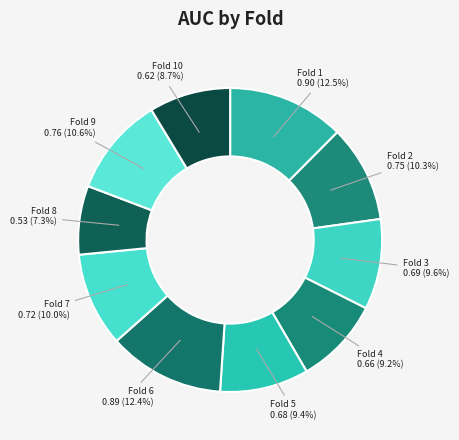

Which slice is the smallest?

Fold 8